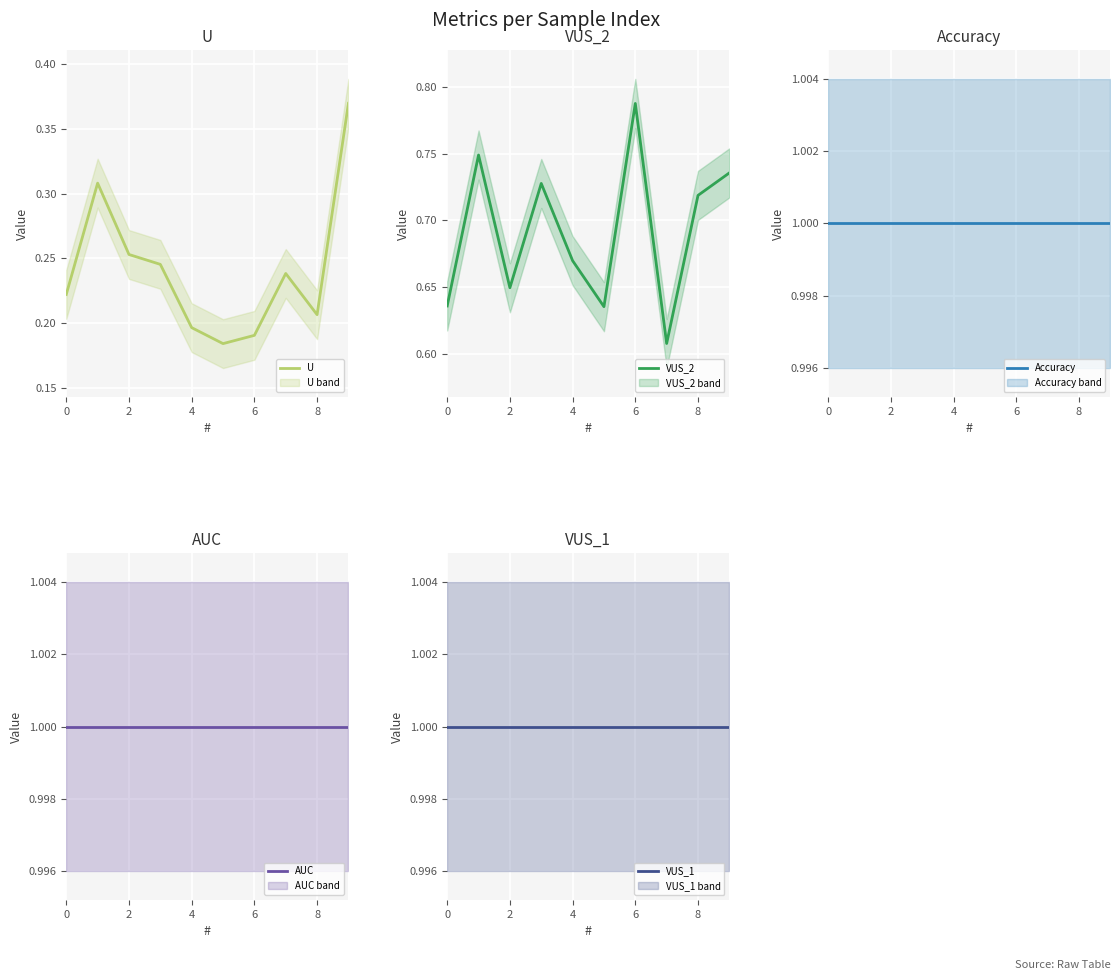

Rank the series at 2 from lowest to highest value.

U, VUS_2, Accuracy, AUC, VUS_1